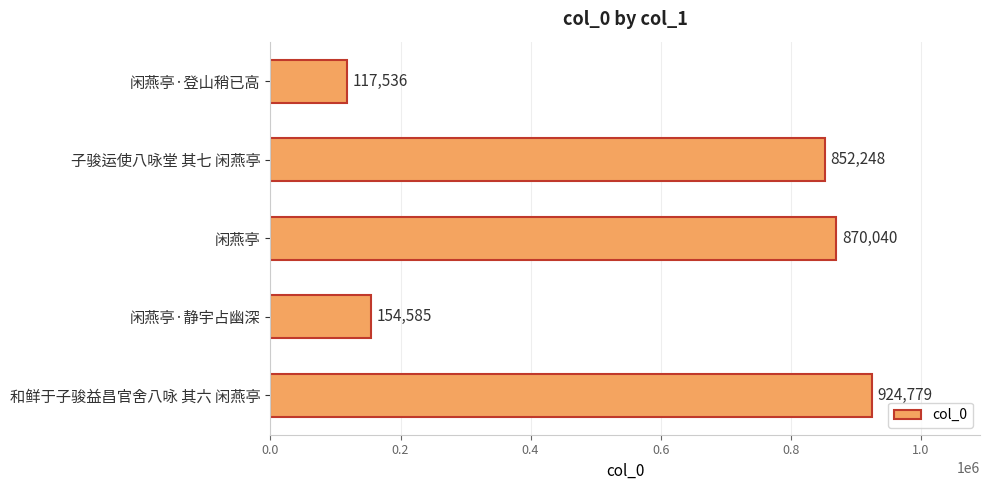

Reading top to bottom, what are all the values shown in this chart?

闲燕亭·登山稍已高=117536	子骏运使八咏堂 其七 闲燕亭=852248	闲燕亭=870040	闲燕亭·静宇占幽深=154585	和鲜于子骏益昌官舍八咏 其六 闲燕亭=924779